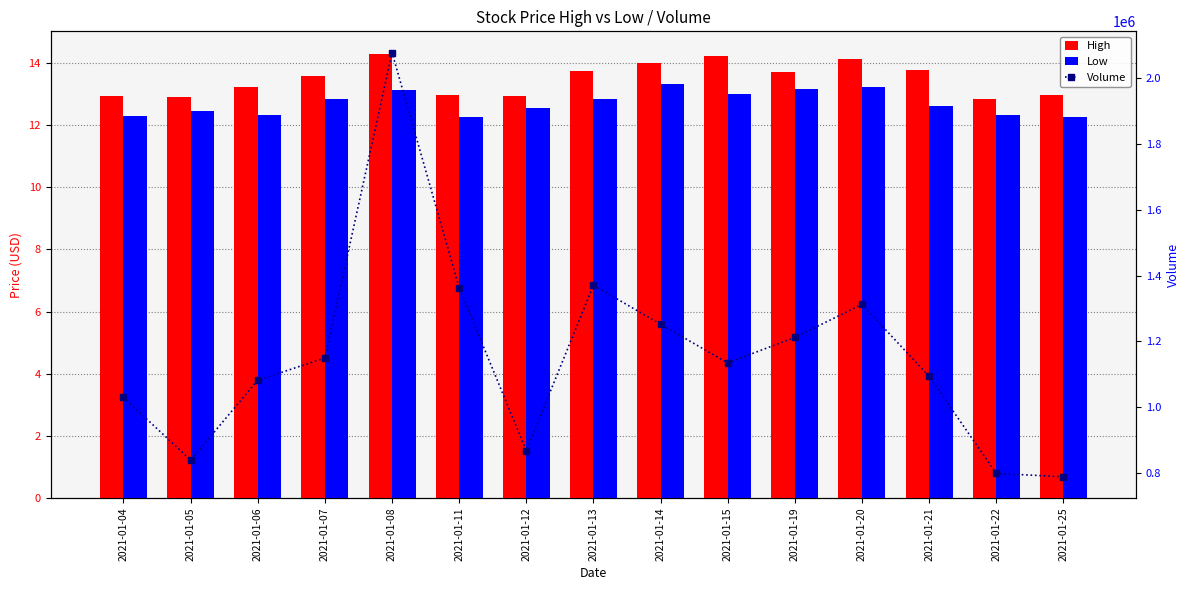

Which category has the highest value in the High series?

2021-01-08